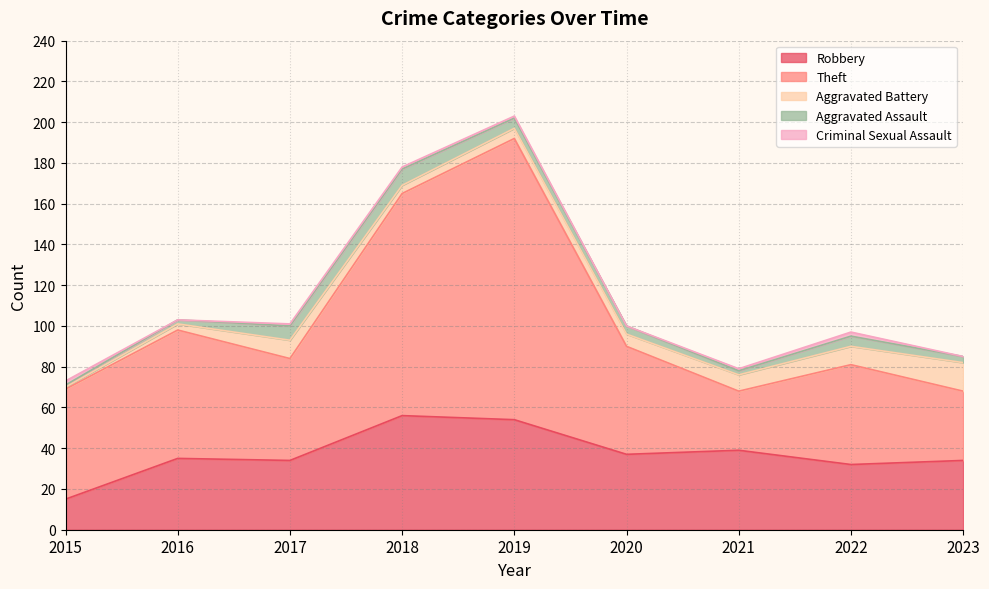

Where is Robbery nearest to the value 35?

2016